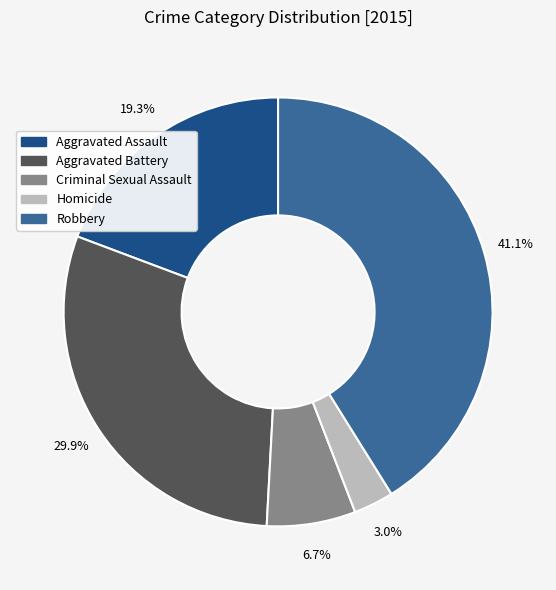

Is it true that Homicide is 3% of the pie?

True